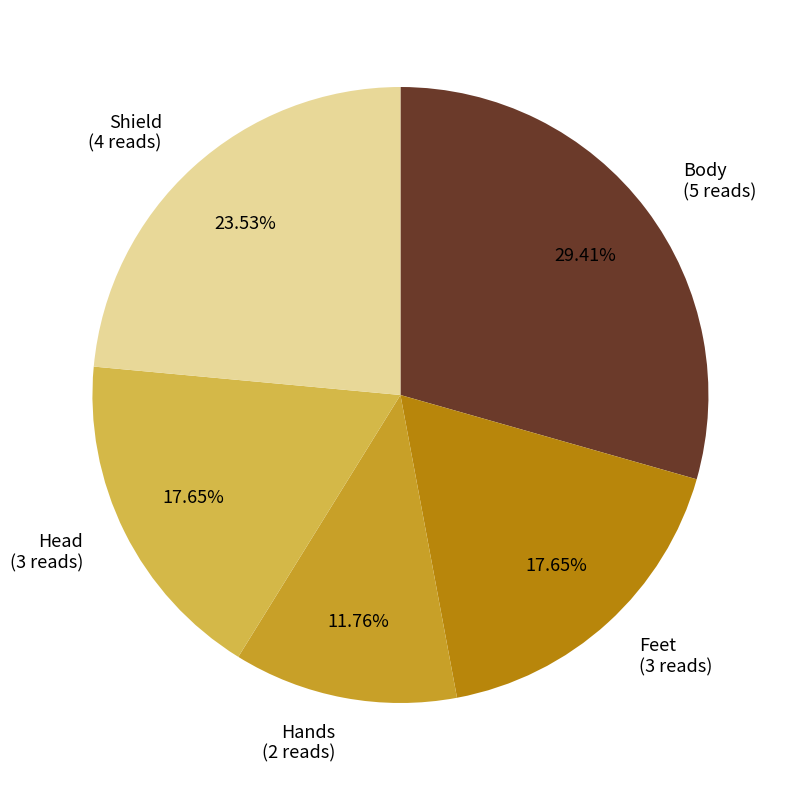

Does Feet represent more than half of the total?

No